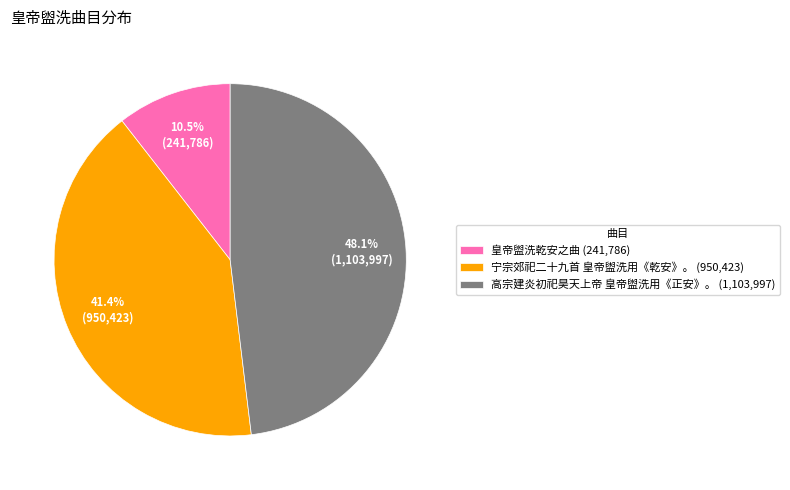

Which slice is the largest?

高宗建炎初祀昊天上帝 皇帝盥洗用《正安》。